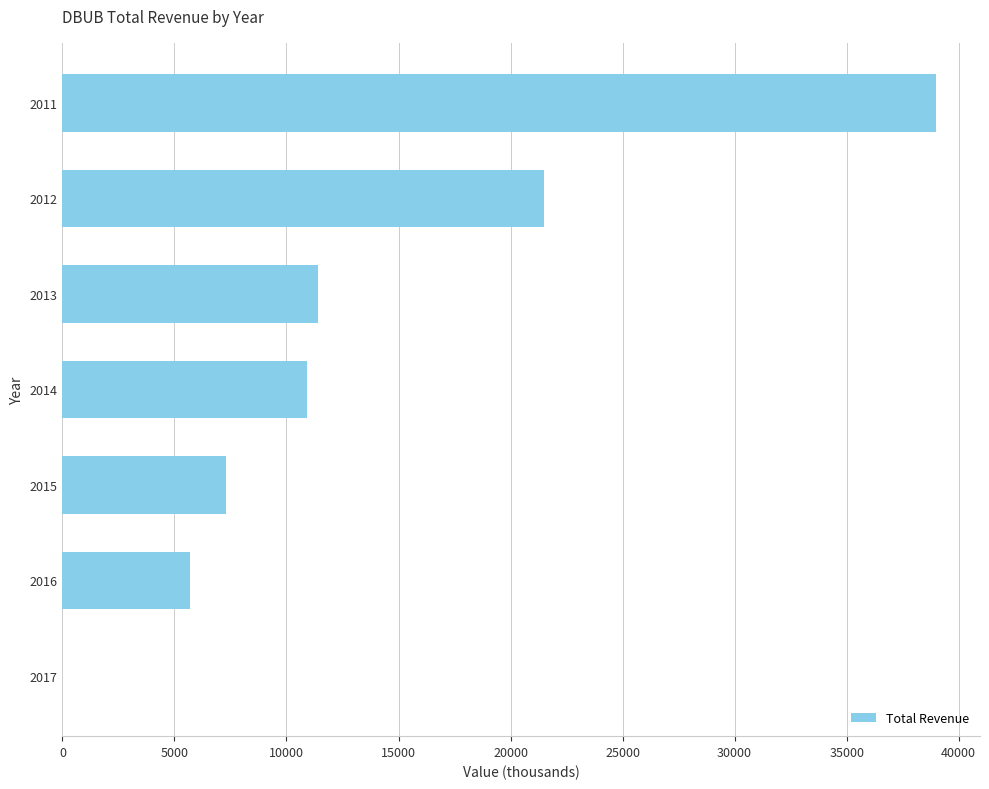

Approximately how many times larger is the value at 2013 compared to 2011?

0.3